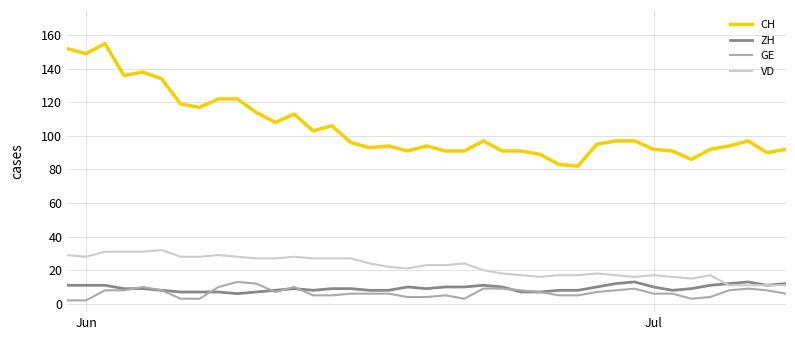

True or false: ZH and VD intersect in this chart.

True